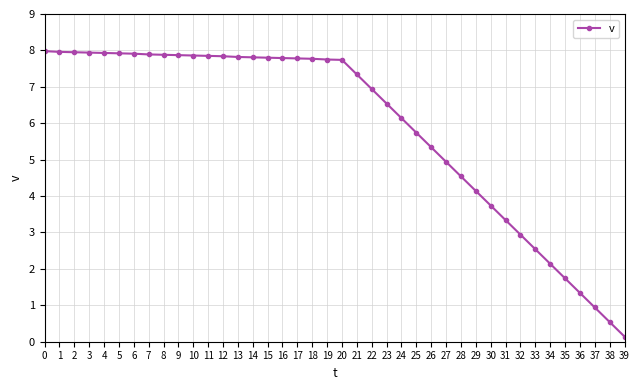

What is the change in value from 23 to 33?

-4.0